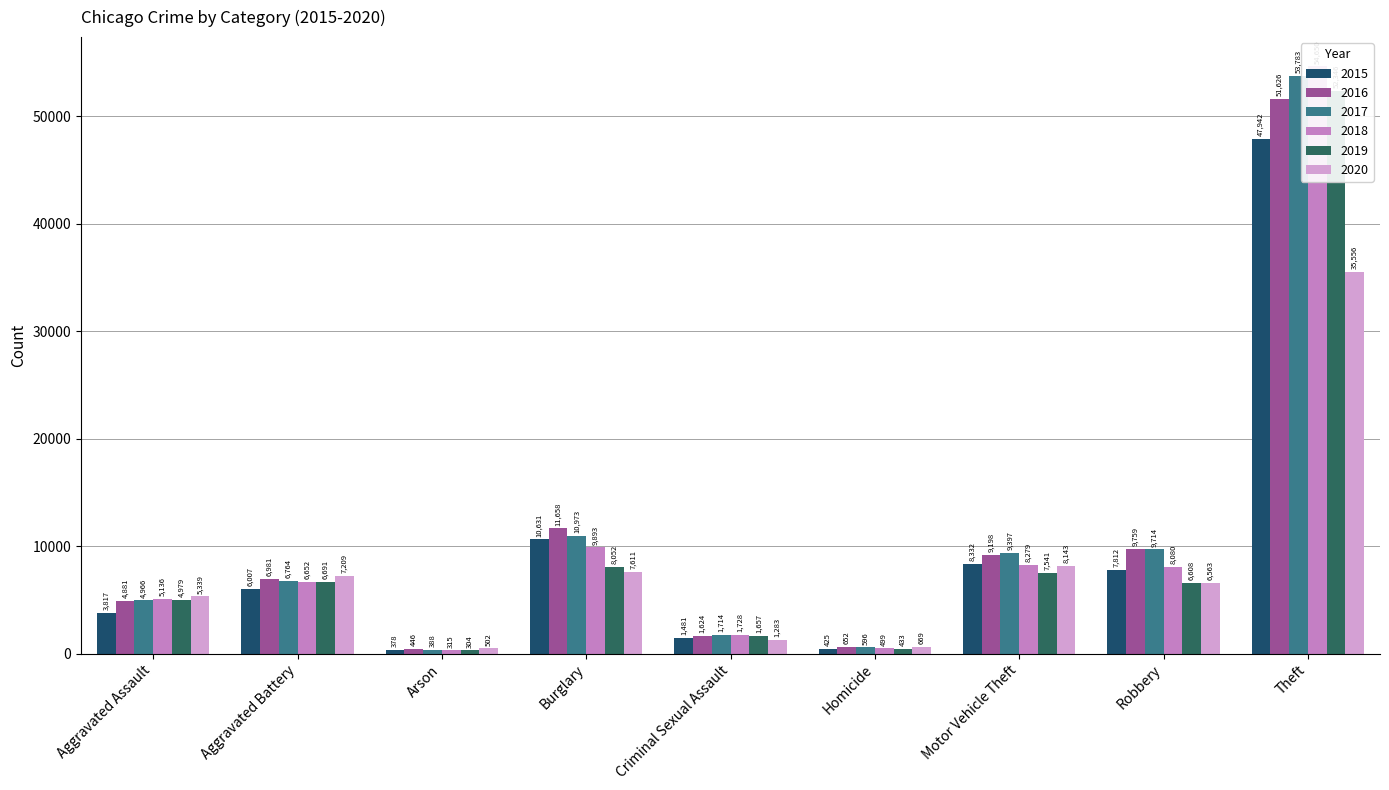

Reading left to right, extract all data points from this chart.

2015: Aggravated Assault=3817	Aggravated Battery=6007	Arson=378	Burglary=10631	Criminal Sexual Assault=1481	Homicide=425	Motor Vehicle Theft=8332	Robbery=7812	Theft=47942
2016: Aggravated Assault=4881	Aggravated Battery=6981	Arson=446	Burglary=11658	Criminal Sexual Assault=1624	Homicide=652	Motor Vehicle Theft=9198	Robbery=9759	Theft=51626
2017: Aggravated Assault=4966	Aggravated Battery=6764	Arson=388	Burglary=10973	Criminal Sexual Assault=1714	Homicide=596	Motor Vehicle Theft=9397	Robbery=9714	Theft=53783
2018: Aggravated Assault=5136	Aggravated Battery=6652	Arson=315	Burglary=9893	Criminal Sexual Assault=1728	Homicide=499	Motor Vehicle Theft=8279	Robbery=8080	Theft=54650
2019: Aggravated Assault=4979	Aggravated Battery=6691	Arson=304	Burglary=8052	Criminal Sexual Assault=1657	Homicide=433	Motor Vehicle Theft=7541	Robbery=6608	Theft=52346
2020: Aggravated Assault=5339	Aggravated Battery=7209	Arson=502	Burglary=7611	Criminal Sexual Assault=1283	Homicide=669	Motor Vehicle Theft=8143	Robbery=6563	Theft=35556